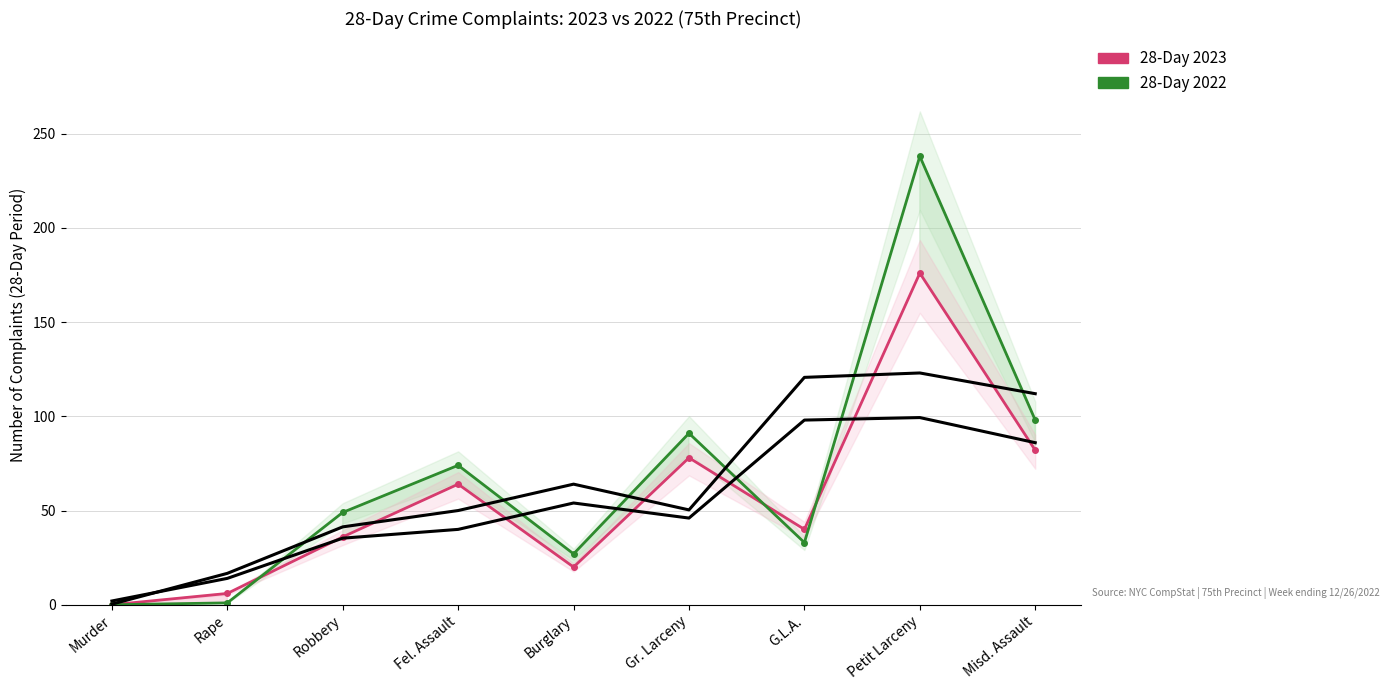

What is the difference between the maximum and minimum values in the 28-Day 2023 series?

176